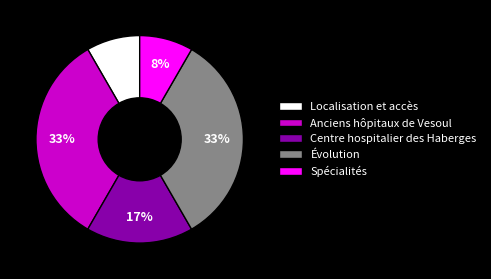

Is Anciens hôpitaux de Vesoul the majority of the pie?

No